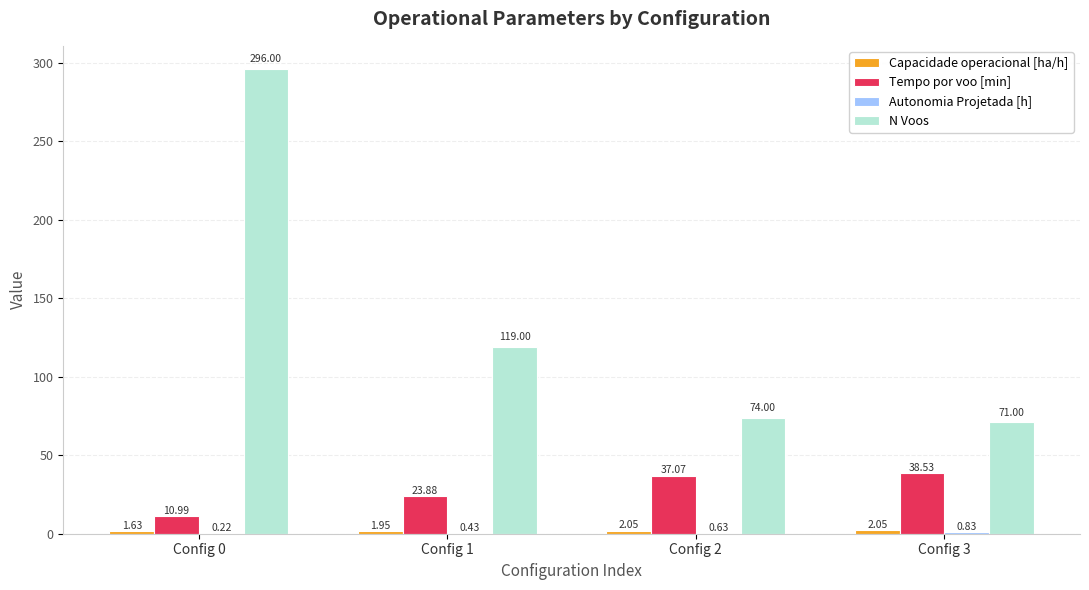

What is the sum of the Tempo por voo [min] values at Config 2 and Config 1?

61.0